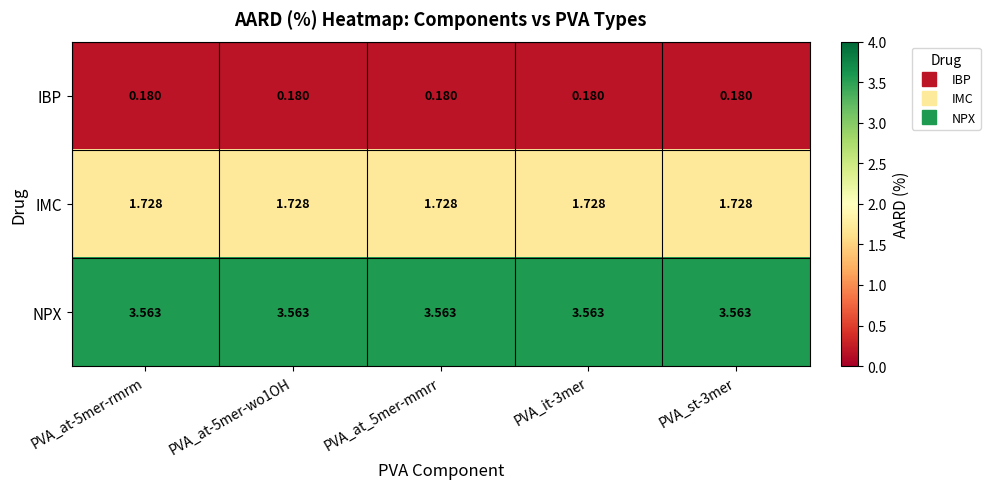

Rank the series by their average value, from lowest to highest.

IBP, IMC, NPX